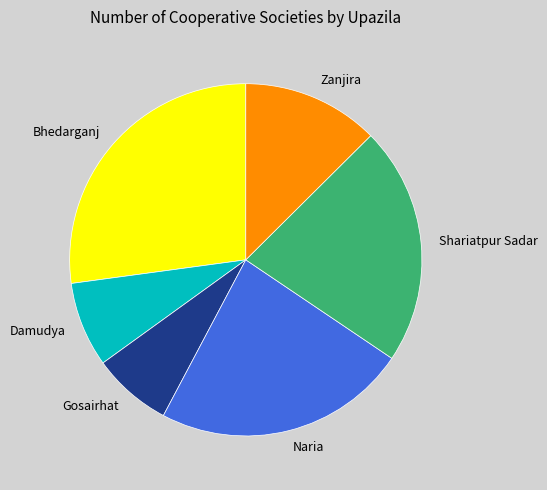

Do Damudya and Shariatpur Sadar together represent more than half of the pie?

No